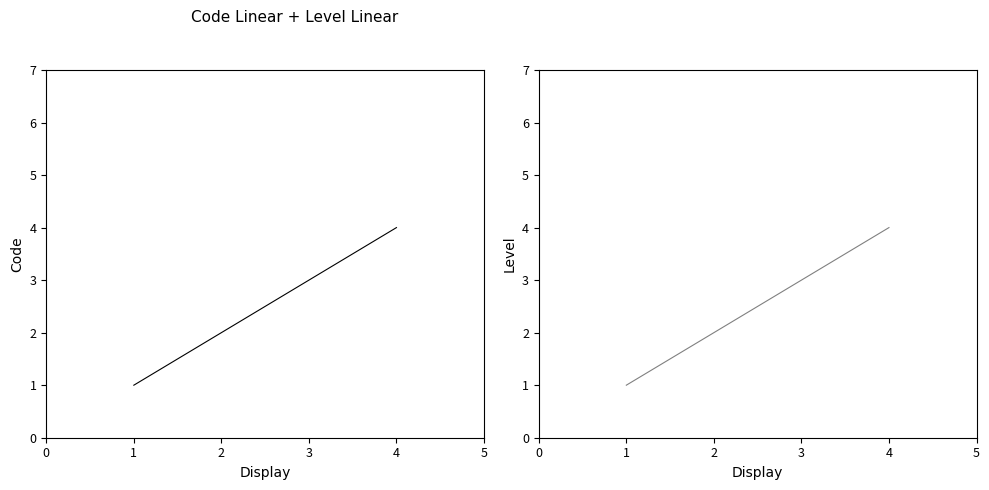

At which label is Code closest to 2?

2